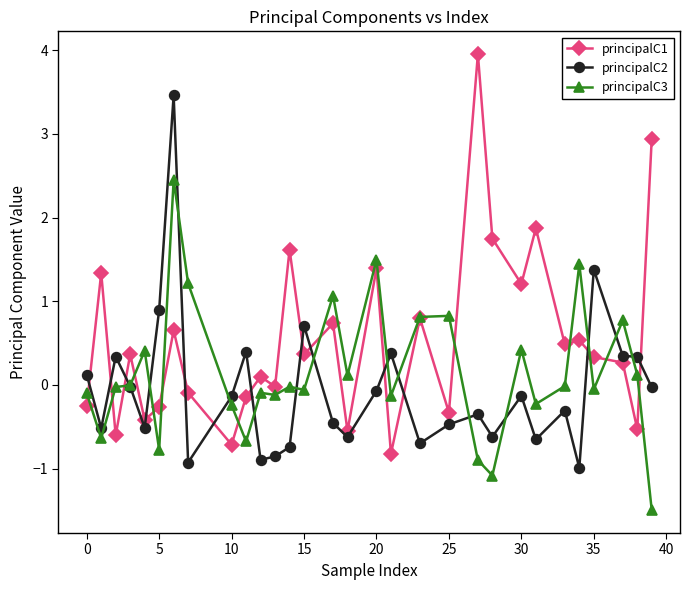

Which series has the widest spread of values?

principalC1